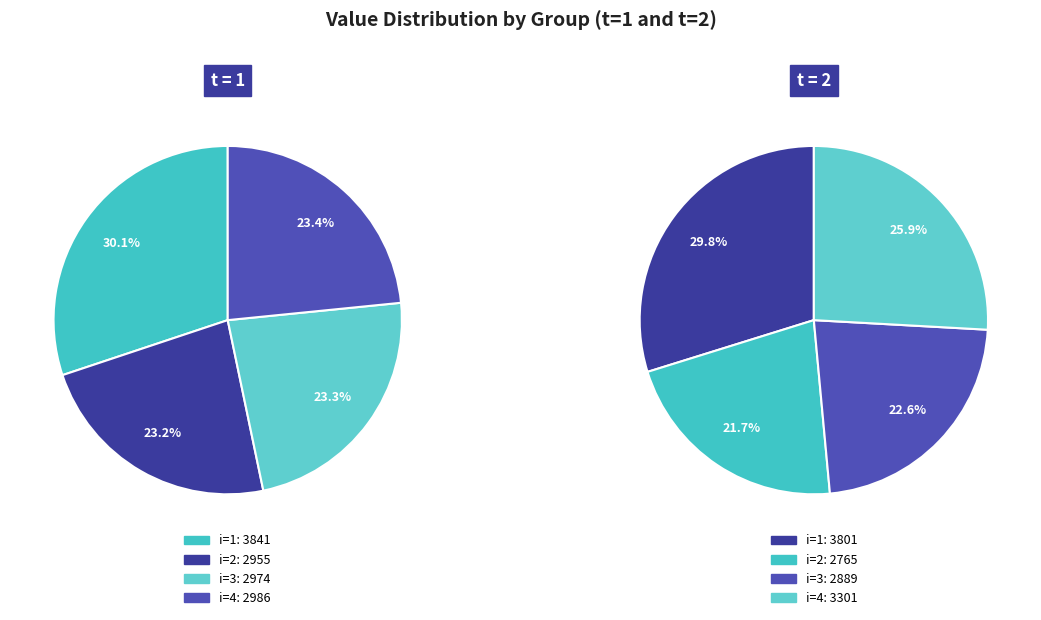

Is there a majority slice in this chart?

No